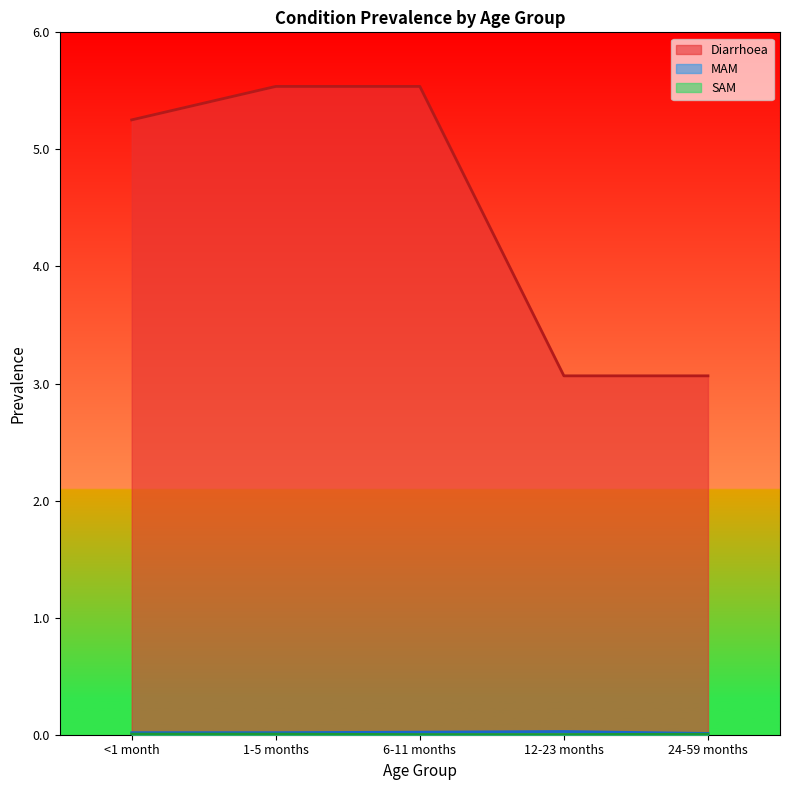

Which series has the largest range (max minus min)?

Diarrhoea